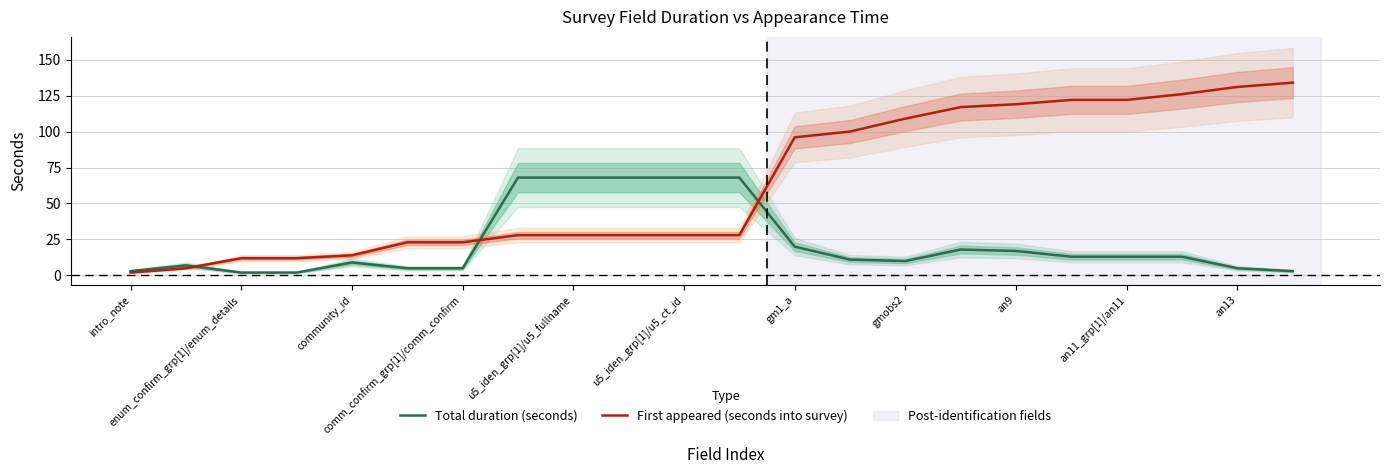

How many data points in First appeared (seconds into survey) are less than 28?

7